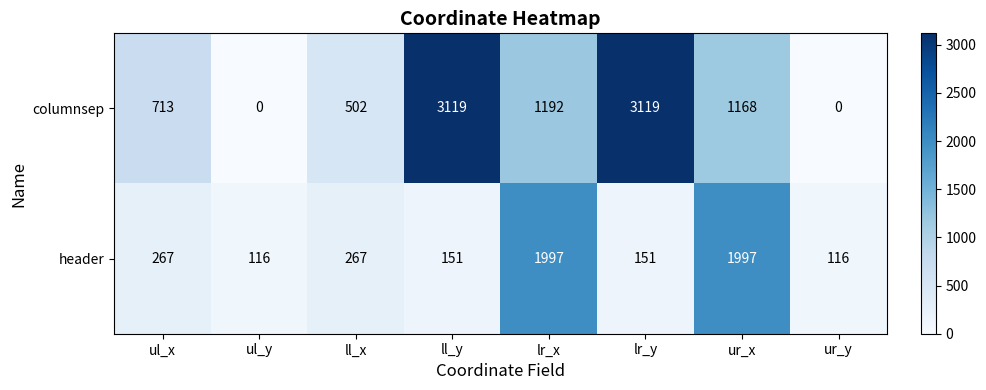

What is the greatest value displayed?

3119